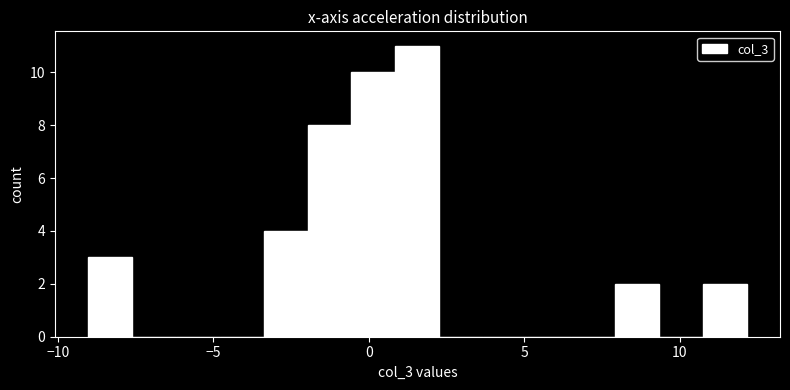

Around what value on the x-axis is the tallest bar? Give the approximate position of its centre, as read against the axis.

1.5